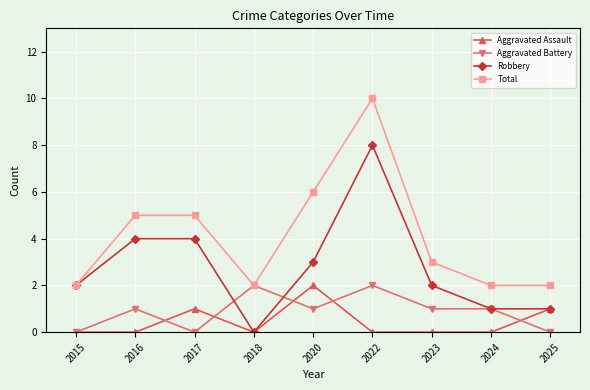

What is the value of the Robbery point at the 8th from the left?

1